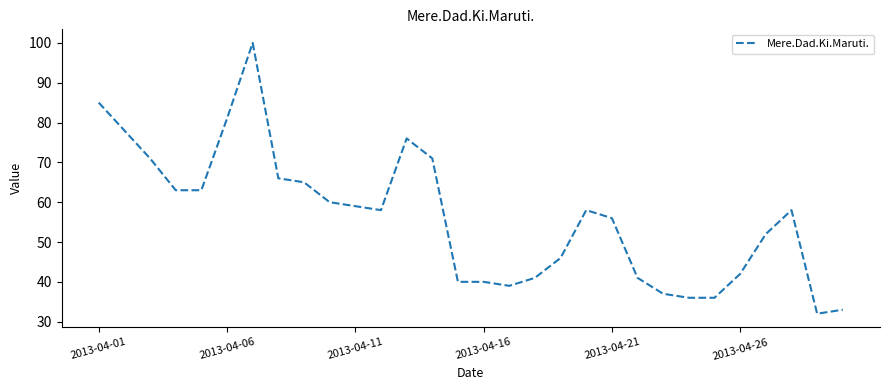

What is the smallest value displayed?

32